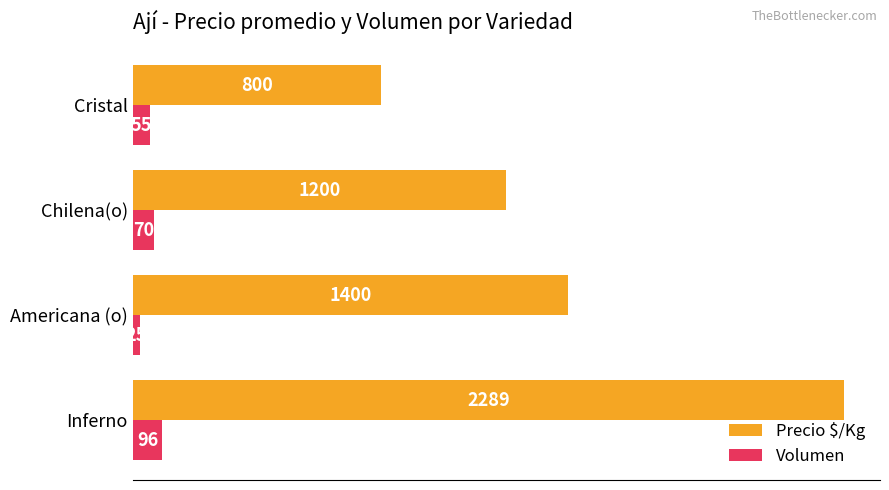

How many data points in Precio $/Kg are less than 1400?

2